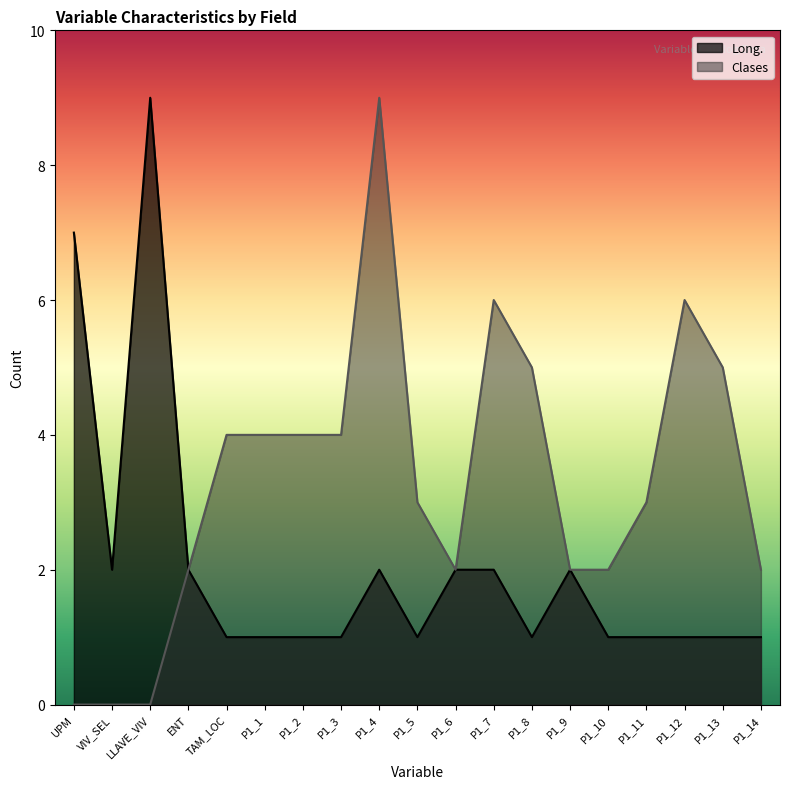

What is the sum of the Clases values at P1_11 and P1_7?

9